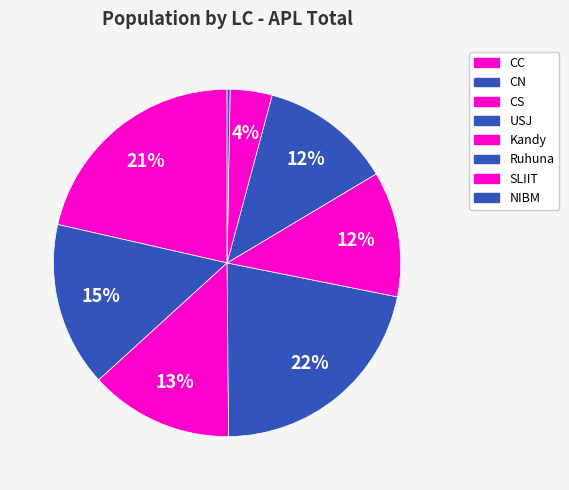

How many segments does this pie chart have?

8